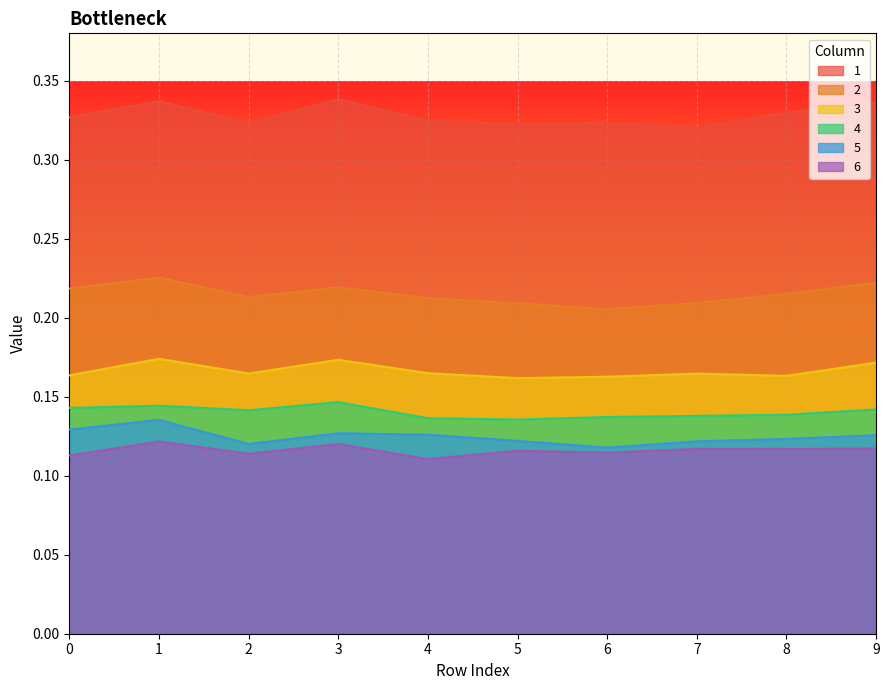

At which category is the sum across all series the highest?

1